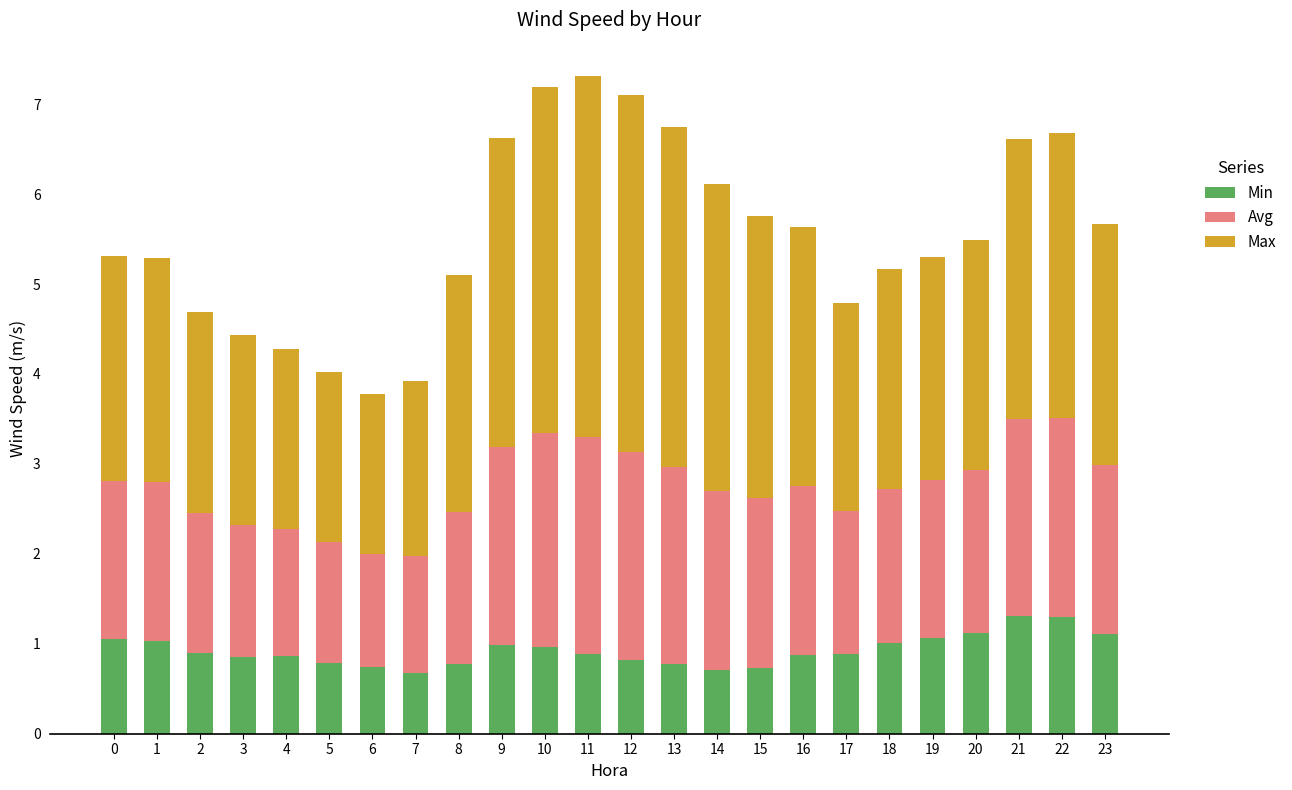

What is the total value across all series at 15?

5.8